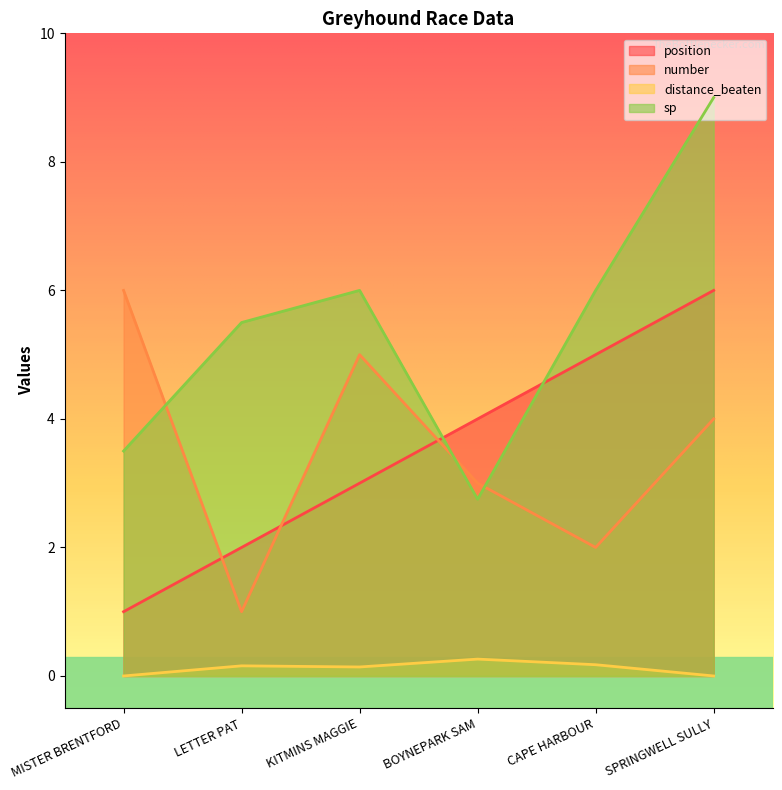

Which series has the largest total across all categories?

sp